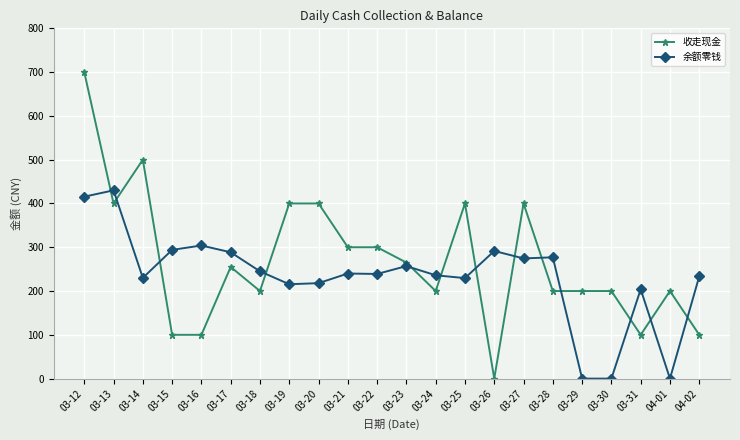

Between 03-14 and 03-18, which series saw the biggest shift?

收走现金